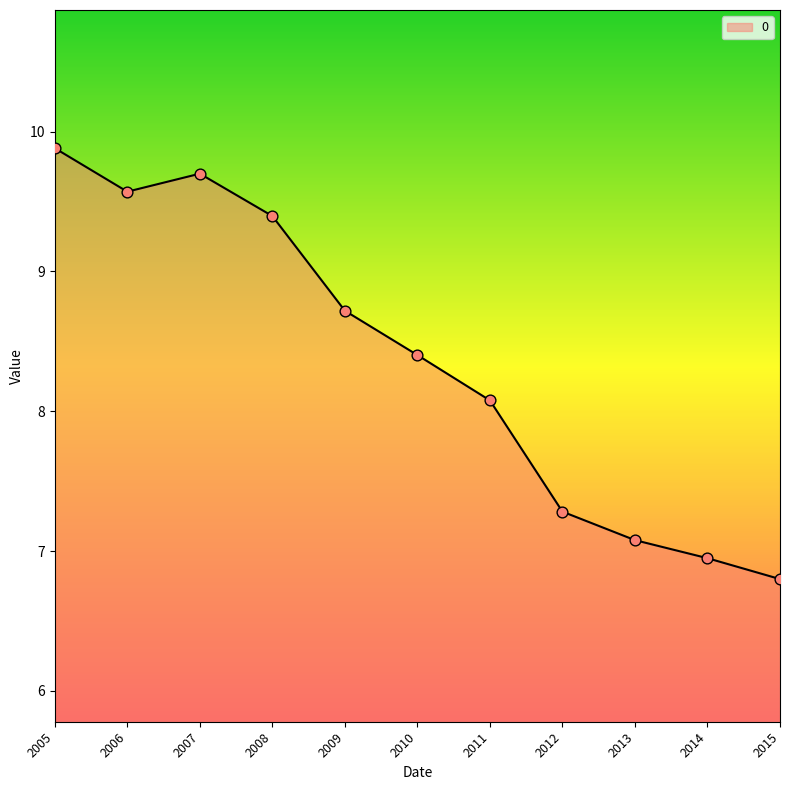

Which has a higher value, 2015 or 2007?

2007